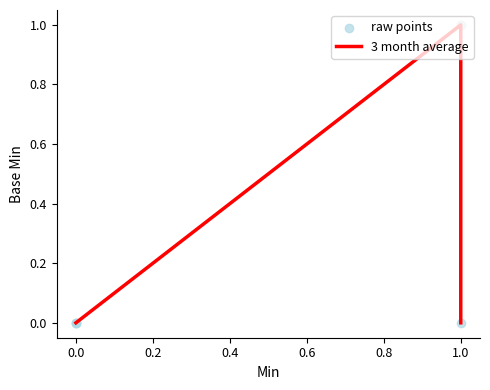

Which series reaches the minimum Y coordinate?

3 month average